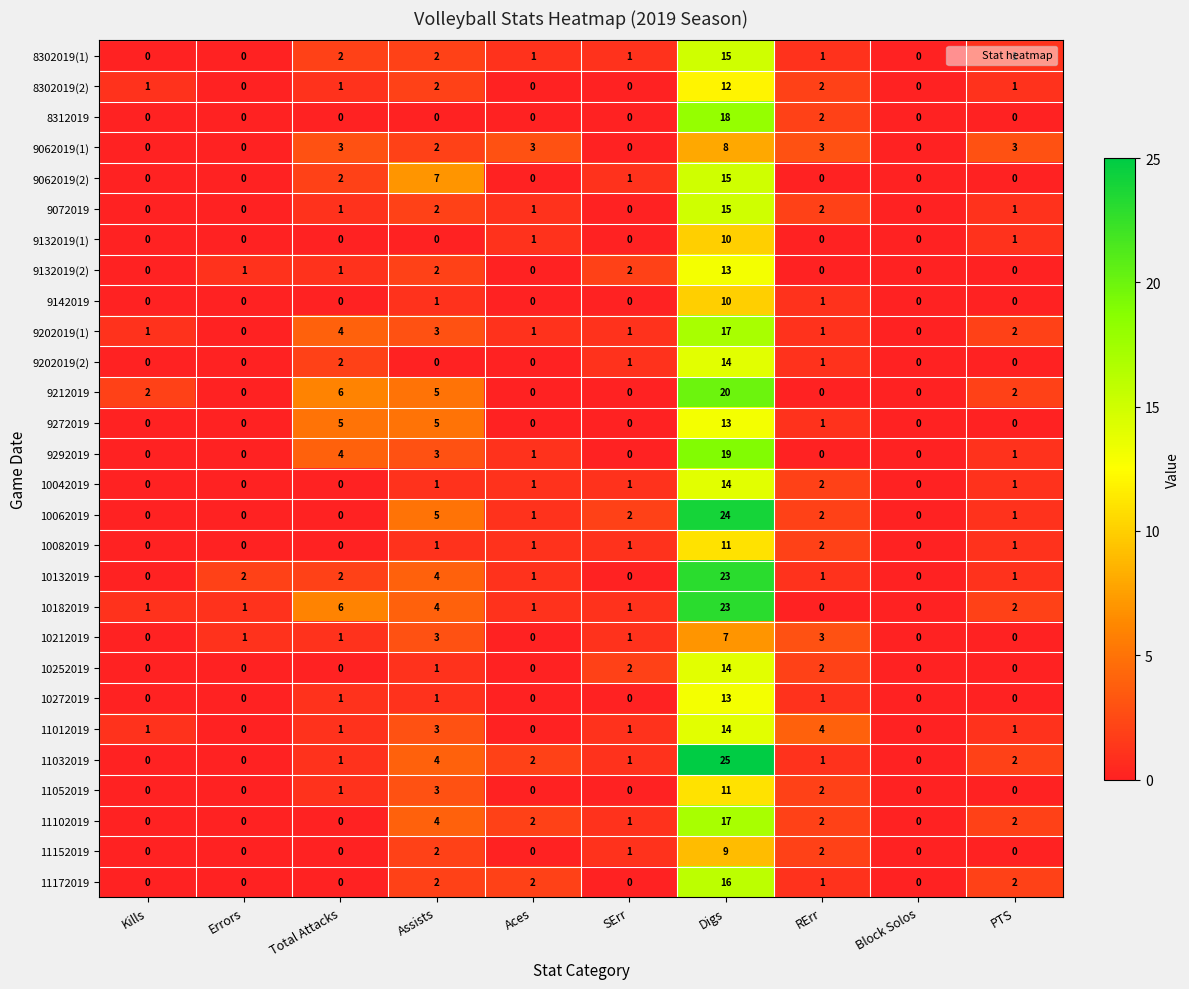

What is the maximum value for 8302019(1)?

15